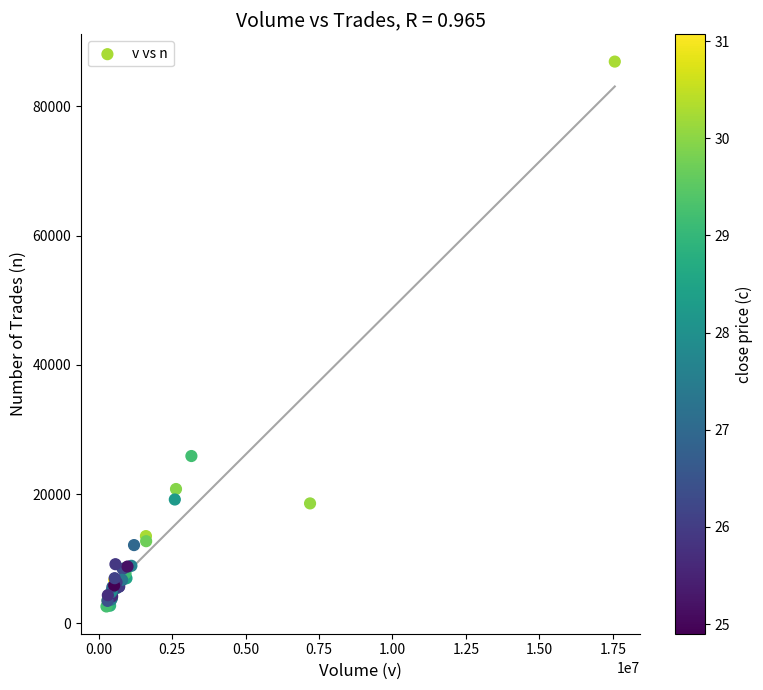

What Y value in the scatter plot is closest to 44768?

25890